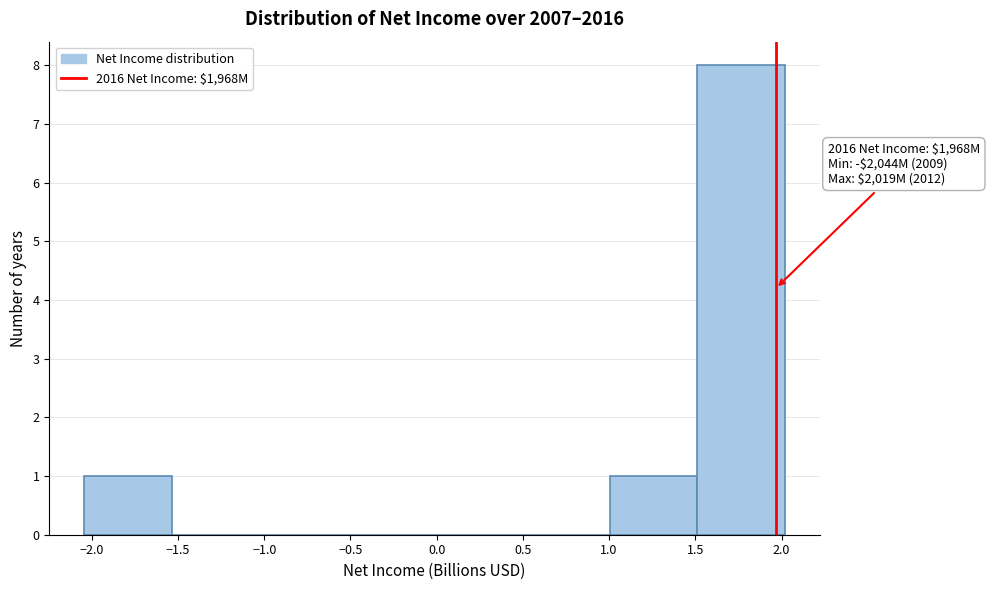

Which range on the x-axis has the tallest bar?

1.50 to 2.00